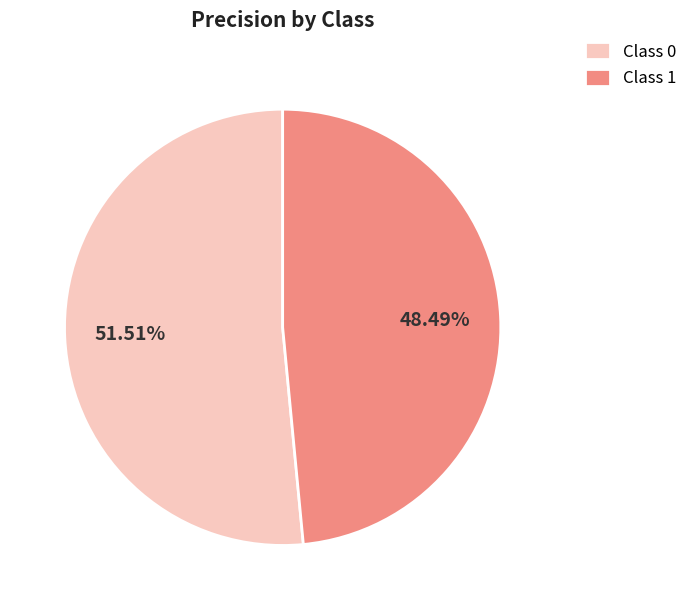

To the nearest percent, what is the average slice percentage?

50%